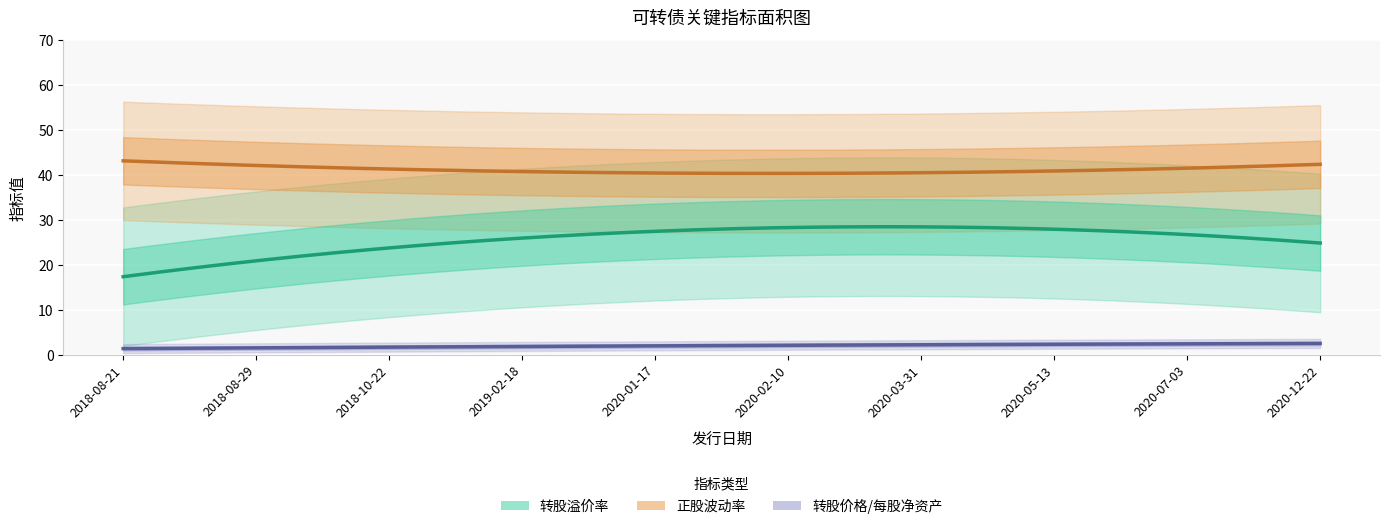

What is the average value of the 转股溢价率 series?

25.2